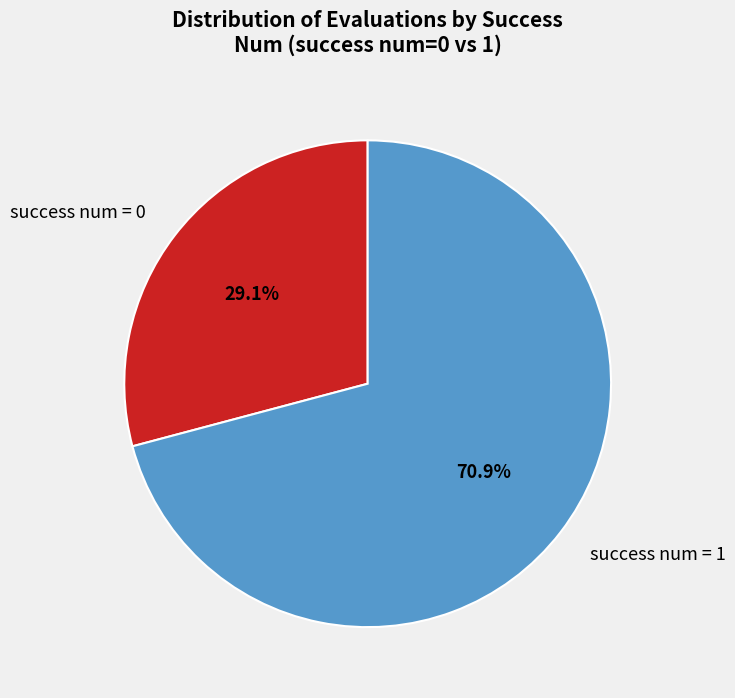

Rank the categories by value from lowest to highest.

success num = 0, success num = 1